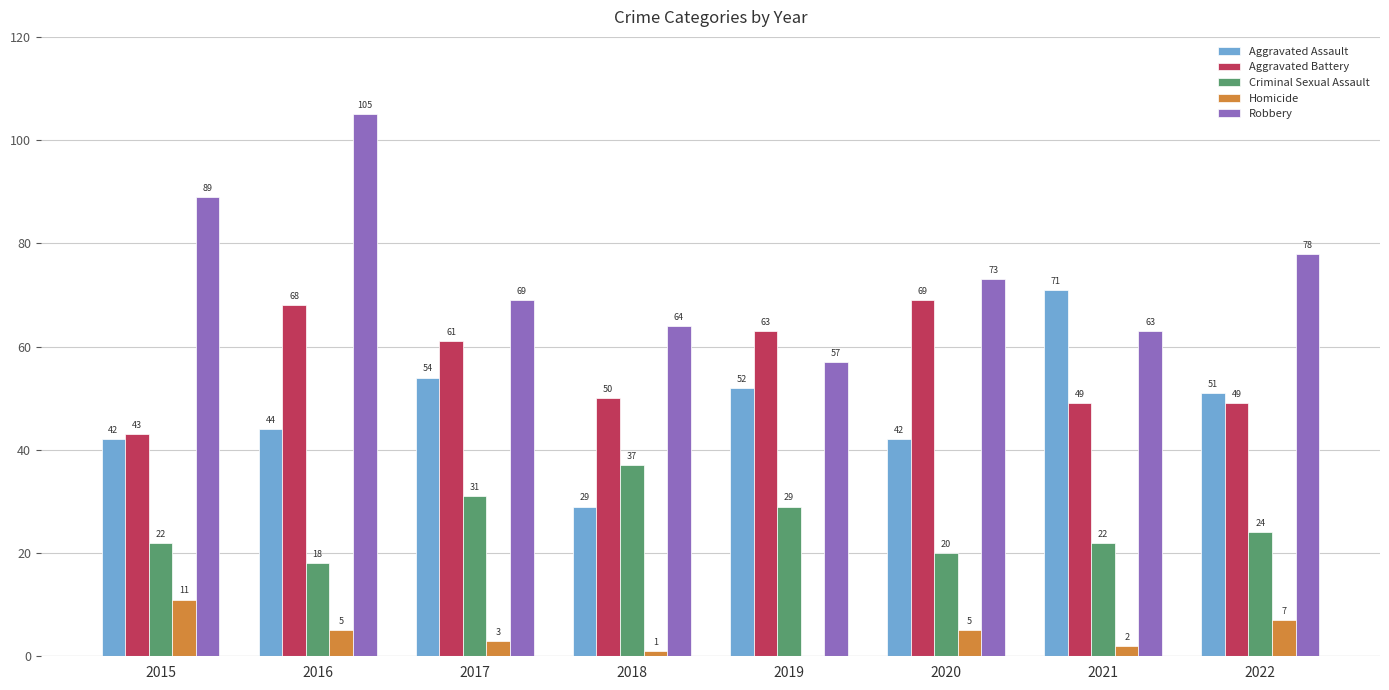

The Criminal Sexual Assault series shows 8 at 2018. True or false?

False